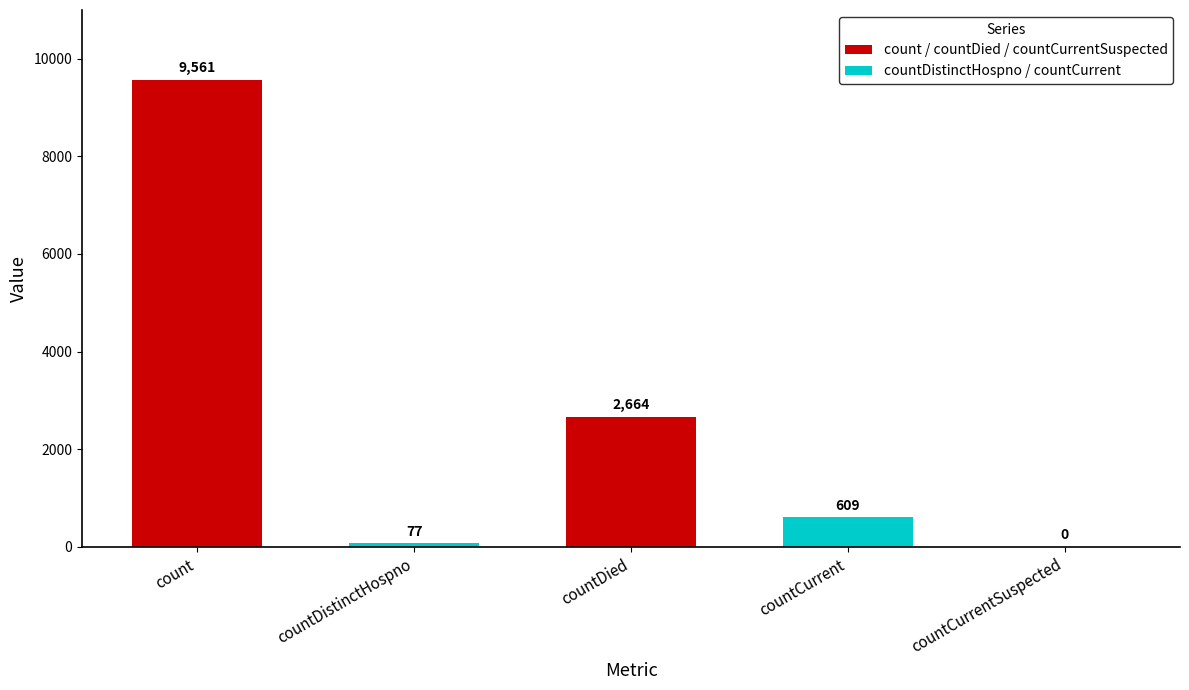

What is the greatest value displayed?

9561